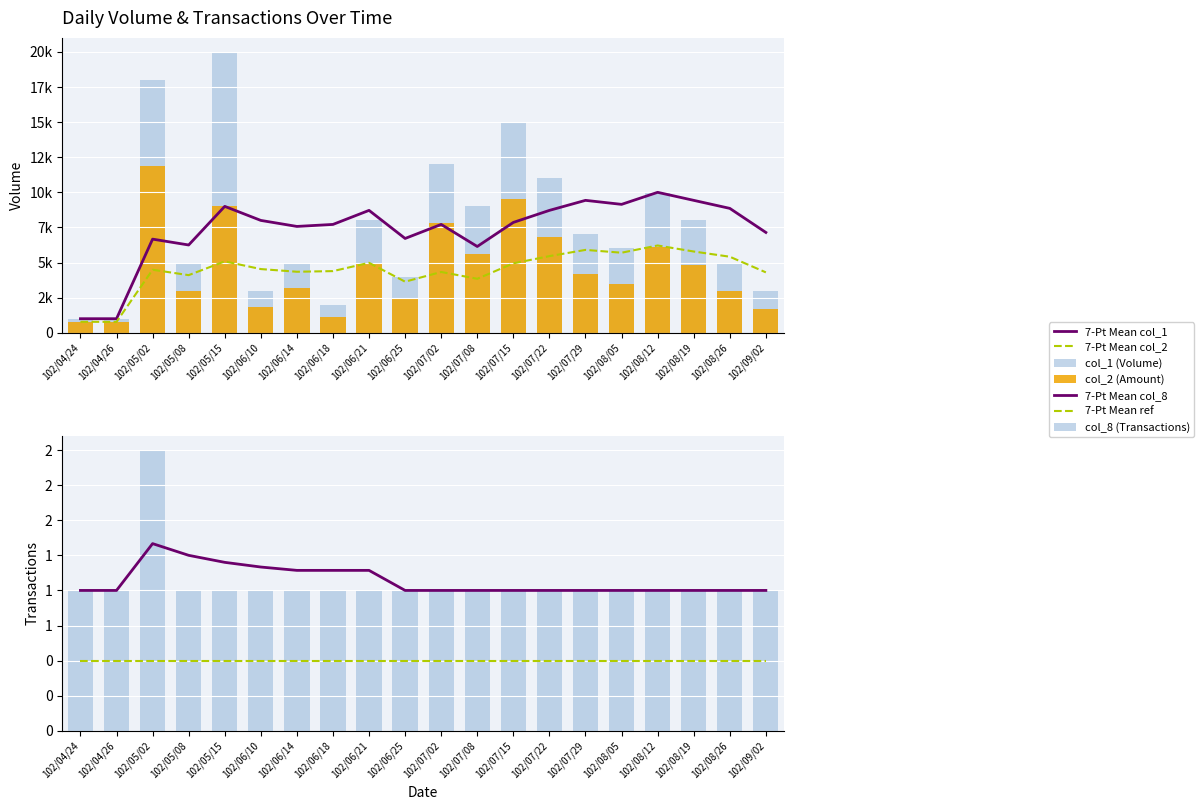

The col_2 series shows 6800 at 102/07/22. True or false?

True